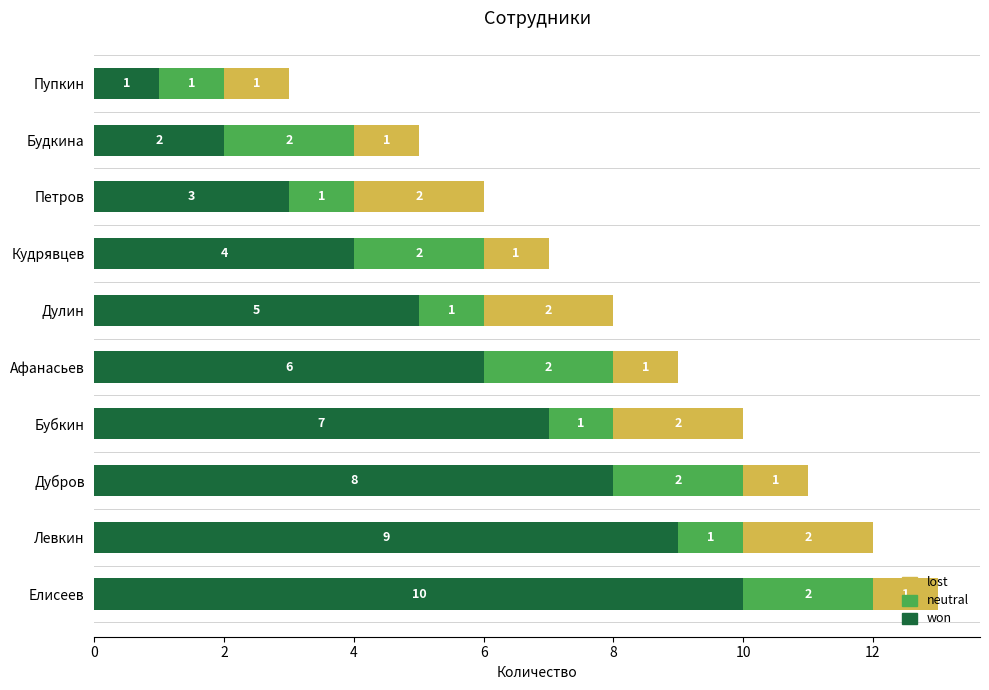

What is the sum of all won values?

55